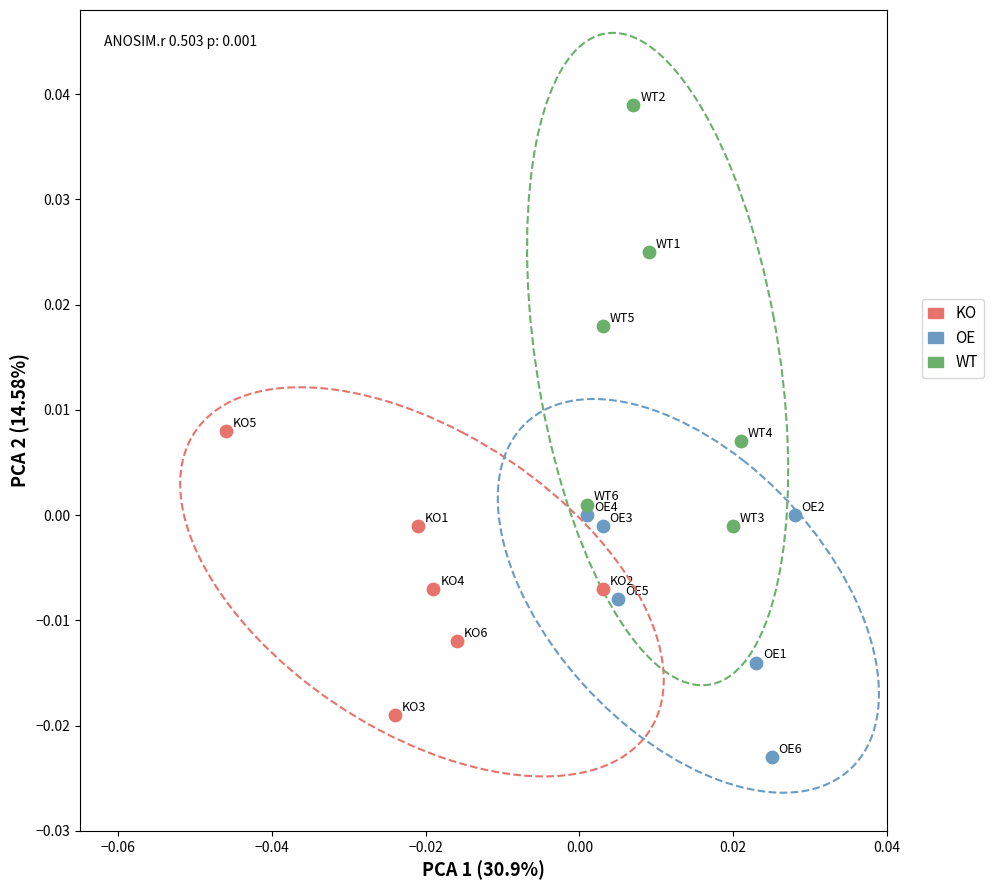

Which series contains the highest Y value?

WT